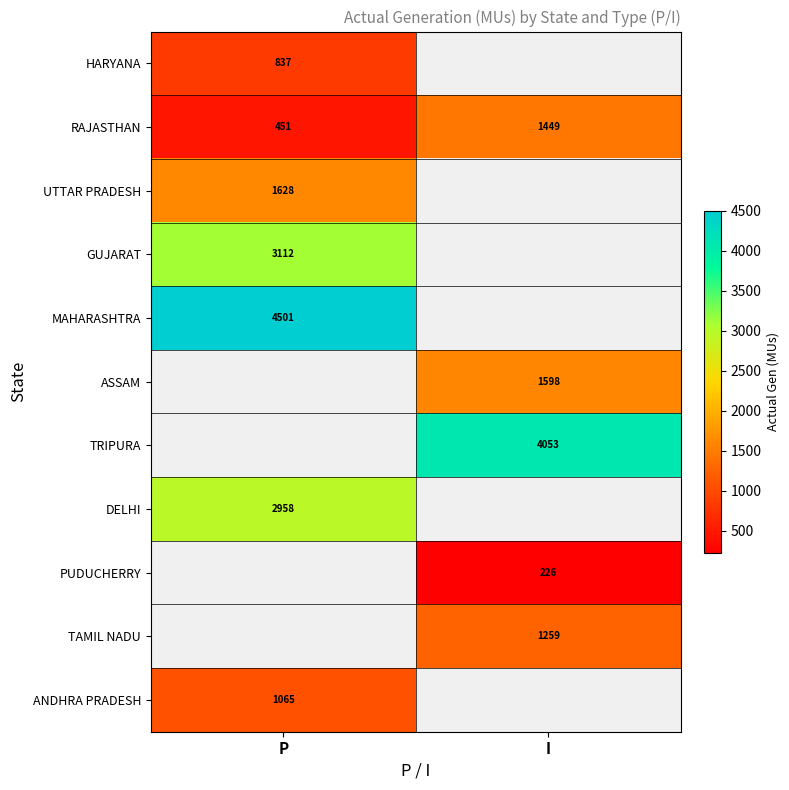

Is the value of GUJARAT at P greater than the value of HARYANA at P?

Yes